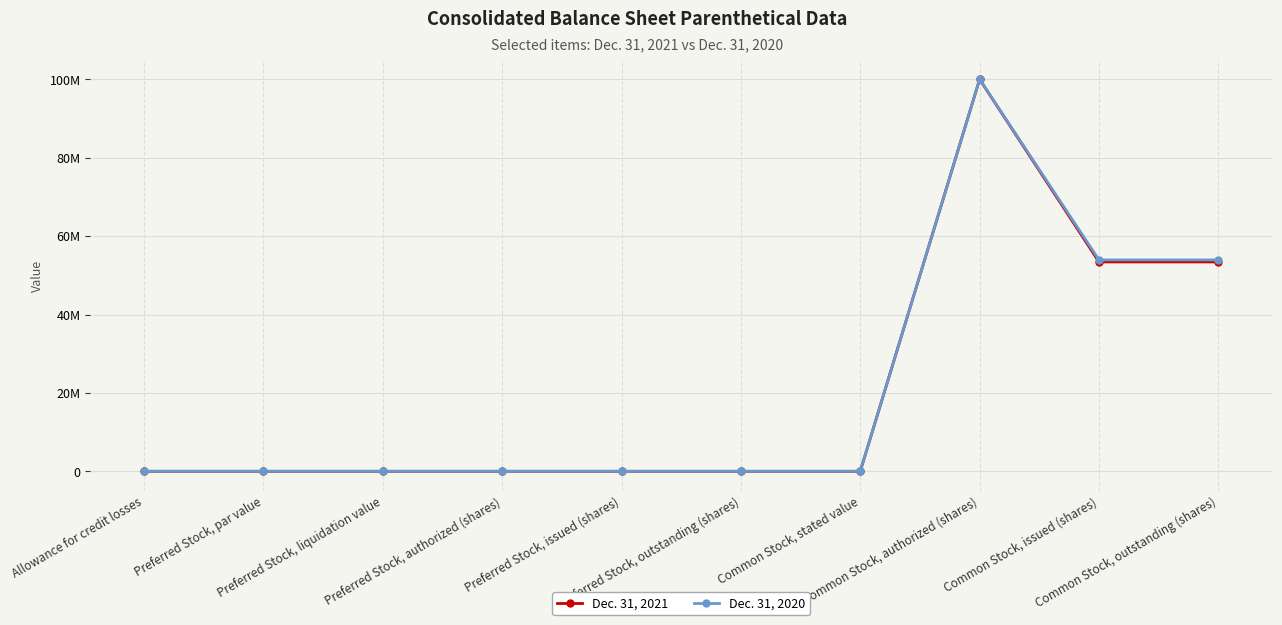

How many interior local valleys does the Dec. 31, 2021 series have?

1